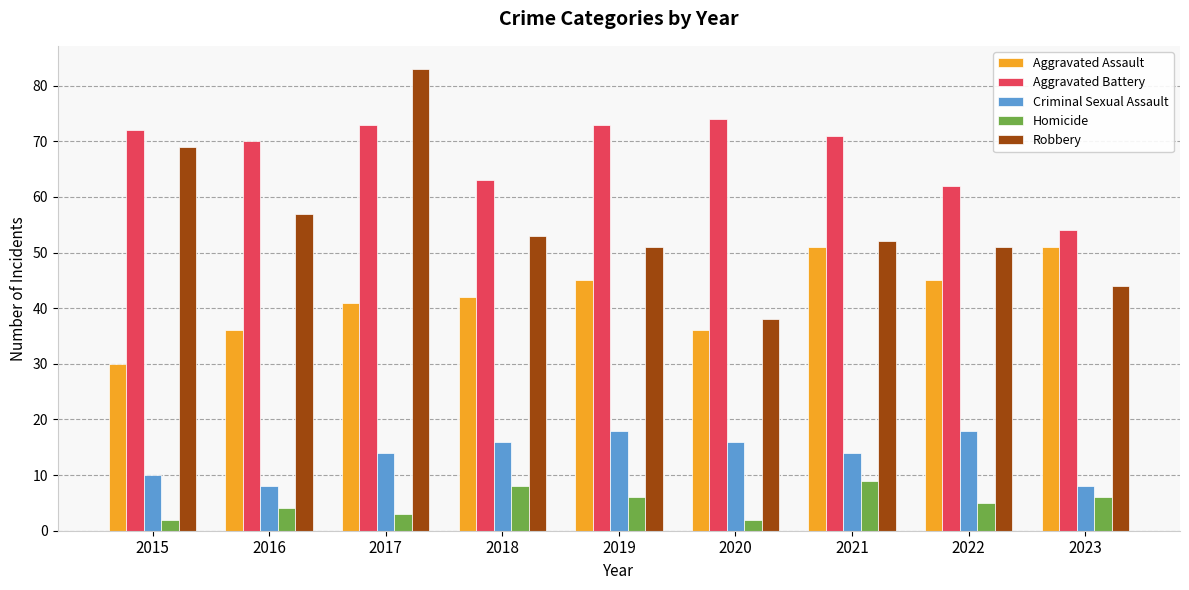

What is the difference between the maximum and minimum values in the Aggravated Battery series?

20